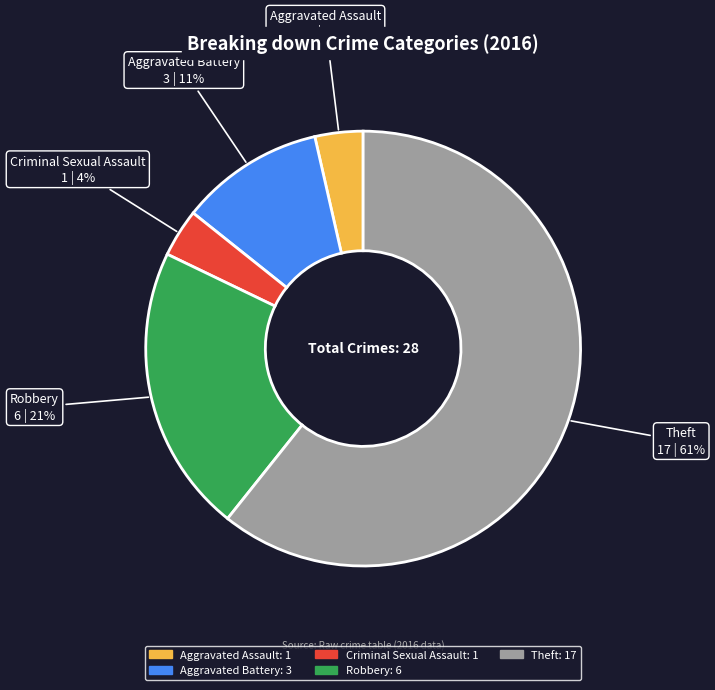

To the nearest percent, what percentage of the pie is Criminal Sexual Assault?

4%